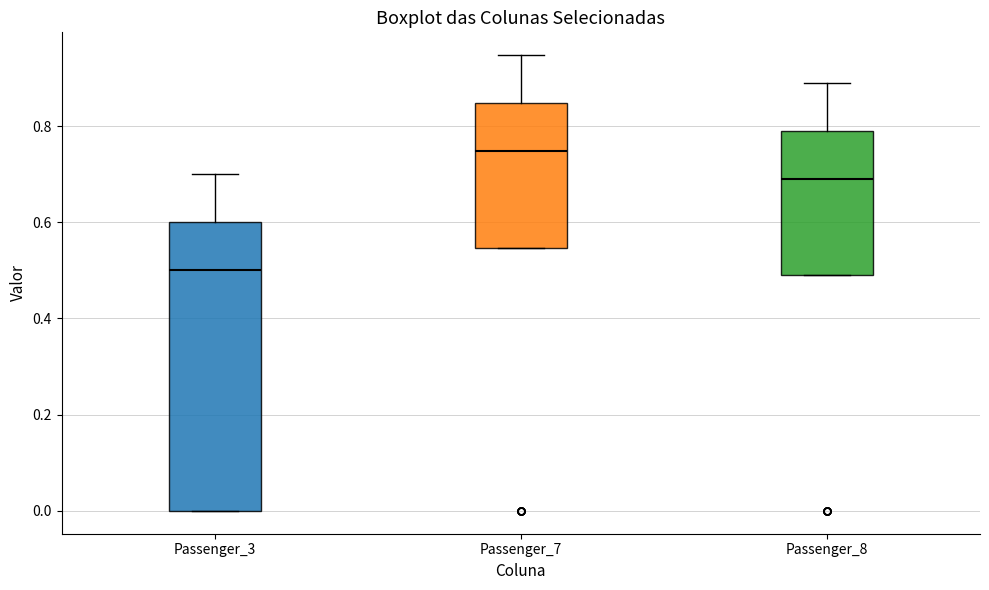

Reading left to right, read every box against the y-axis: the position of its median line, the range the box covers, and the ends of its whiskers. The values are not printed on the chart, so give them approximately, as read against the axis.

Passenger_3: median 0.50, box 0.00 to 0.60, whiskers 0.00 to 0.70
Passenger_7: median 0.74, box 0.54 to 0.84, whiskers 0.54 to 0.94
Passenger_8: median 0.70, box 0.50 to 0.80, whiskers 0.50 to 0.90